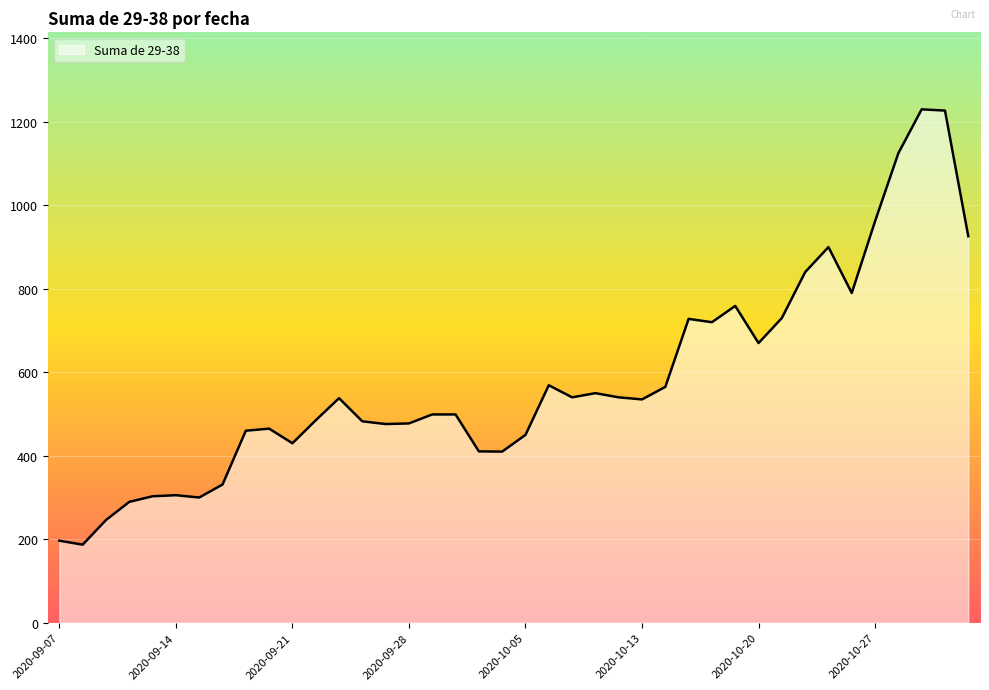

What is the greatest value displayed?

1230.0